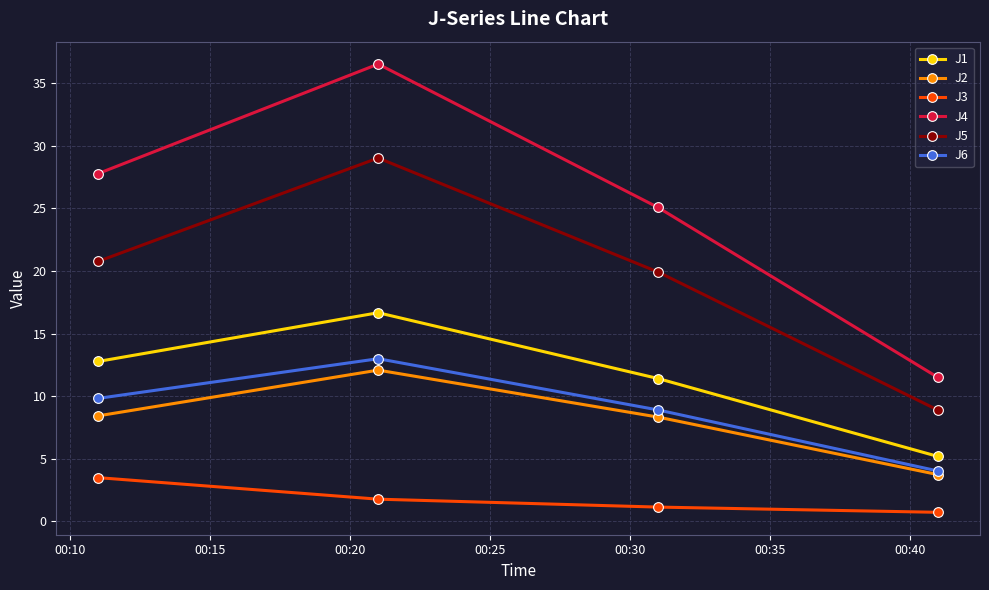

List the series in order of their peak value, lowest first.

J3, J2, J6, J1, J5, J4